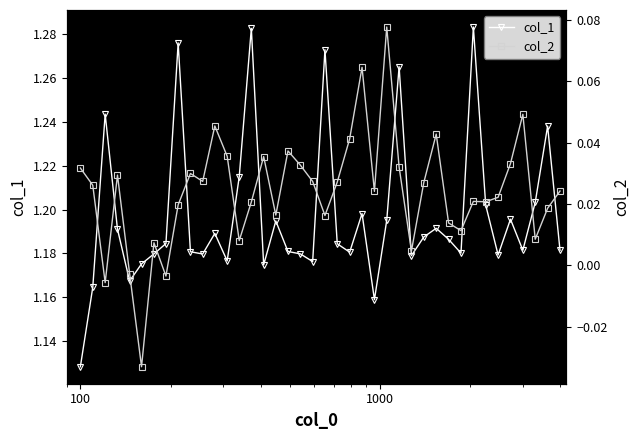

Count the col_1 values in the range 1 to 2.

40